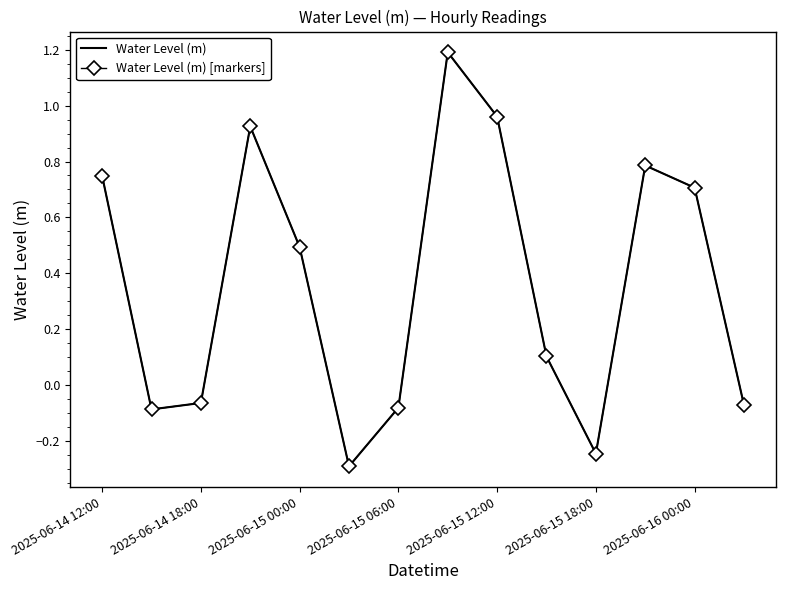

What is the average value of the Water Level (m) series?

0.4